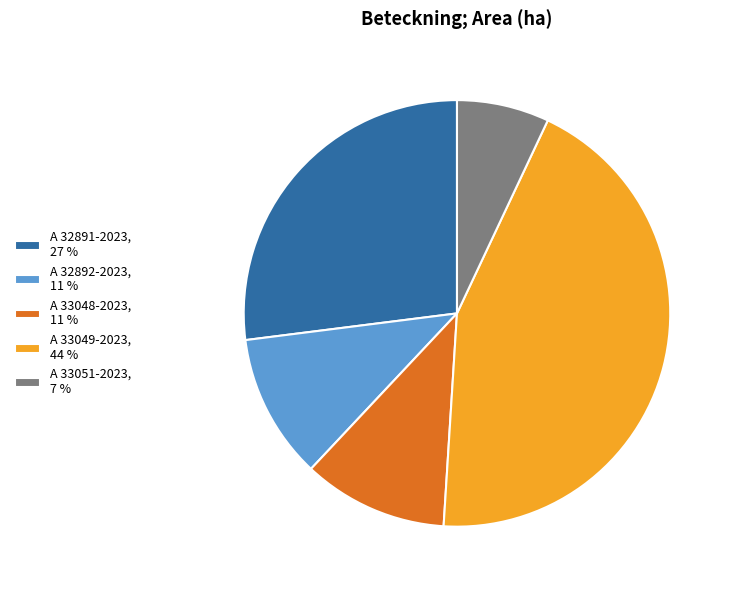

The A 33051-2023 slice represents 14% of the pie. True or false?

False